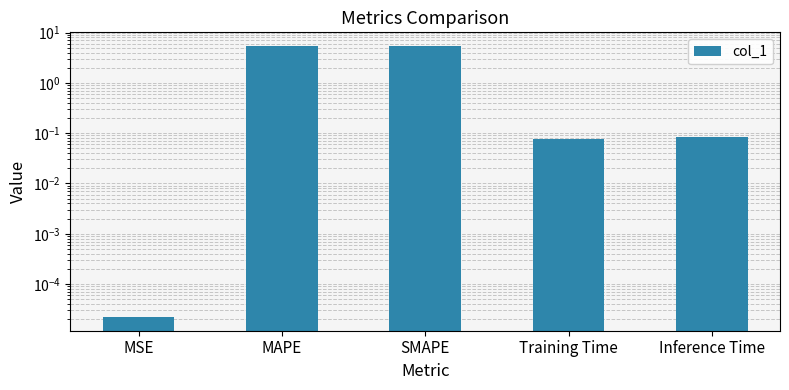

Where is the data nearest to the value 2?

Inference Time